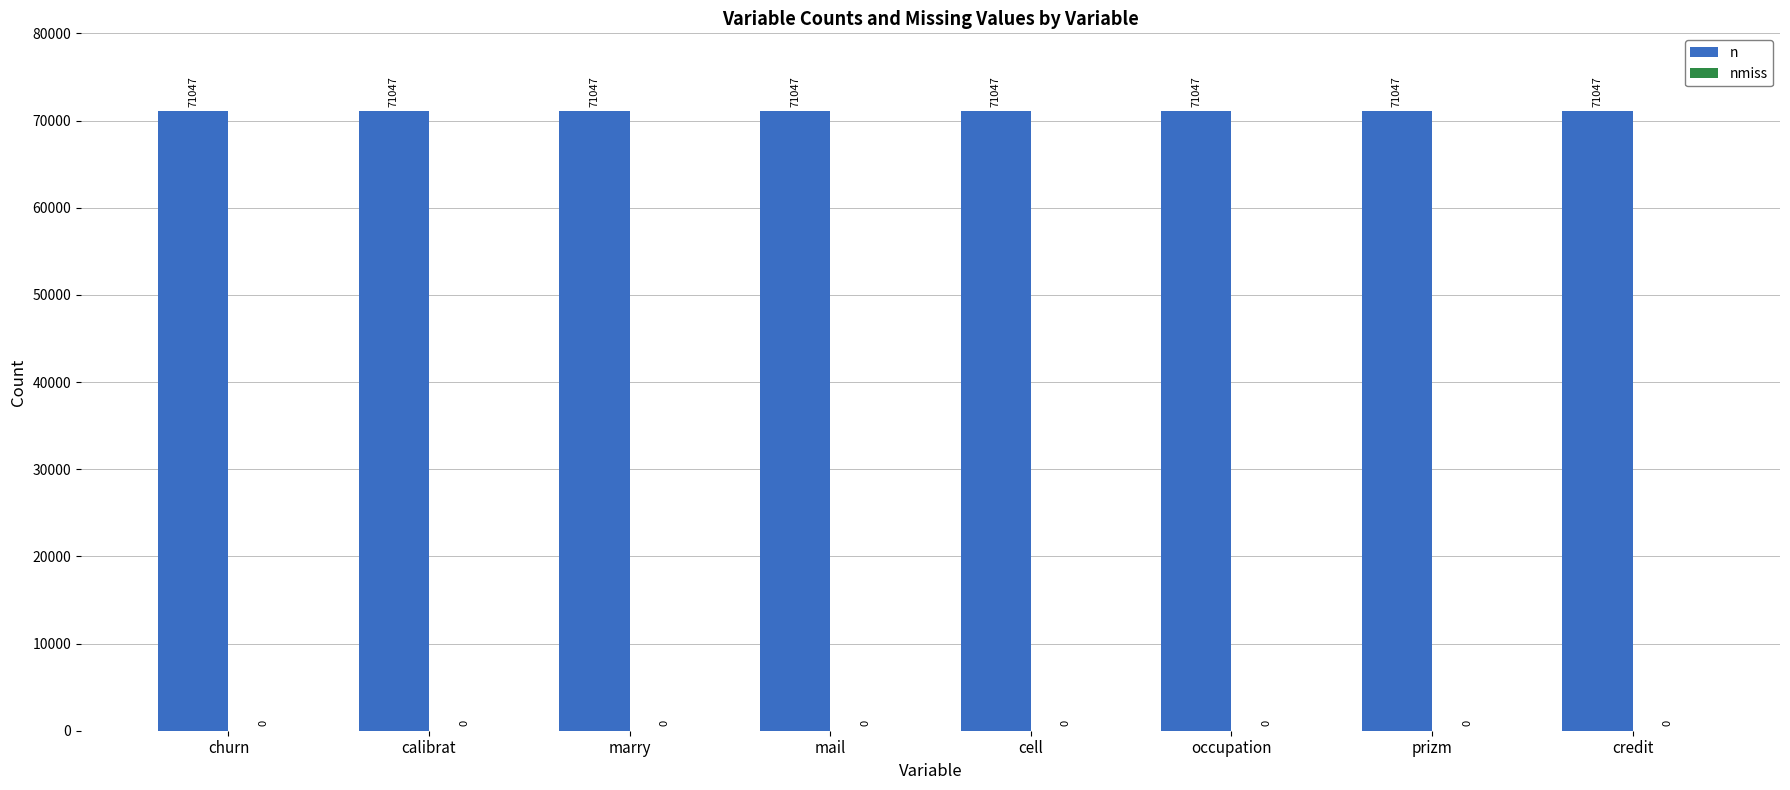

What is the total value across all series at occupation?

71047